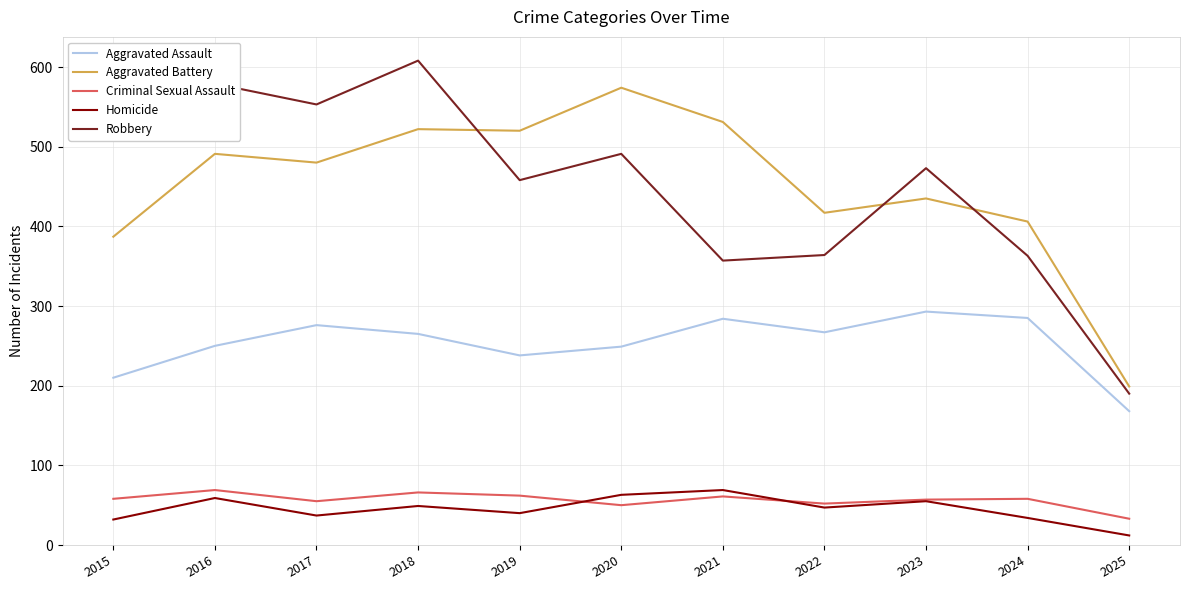

What is the difference between the highest and lowest values at 2024?

372